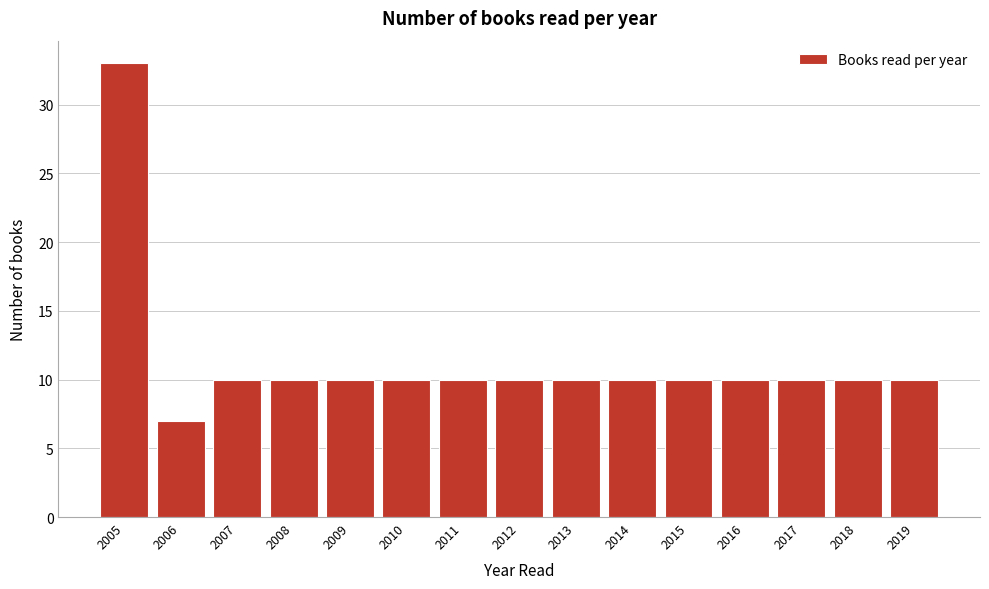

Reading left to right, extract all data points from this chart.

33	7	10	10	10	10	10	10	10	10	10	10	10	10	10